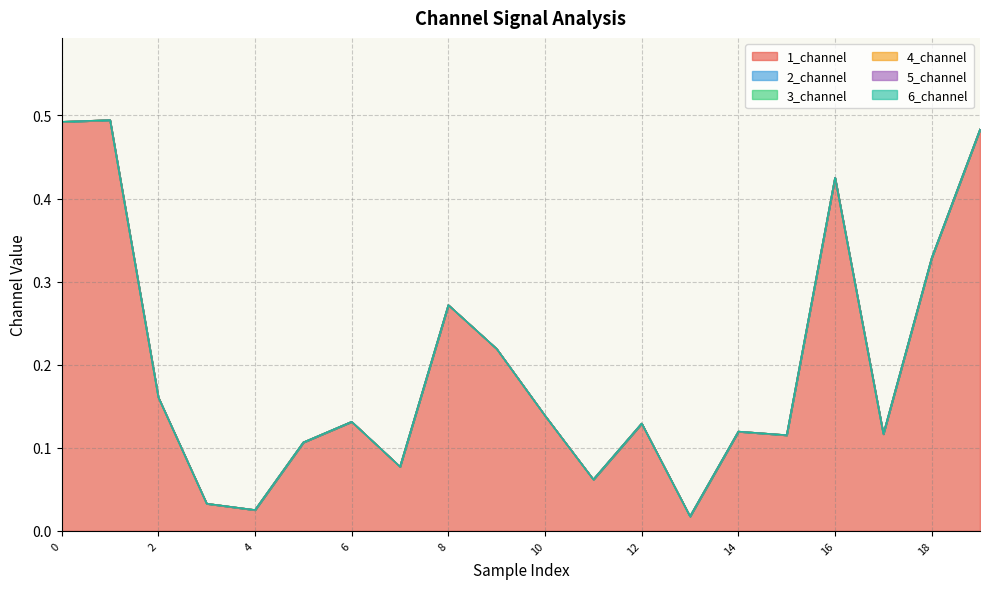

True or false: 1_channel has a value of 0.1 at 15.

True